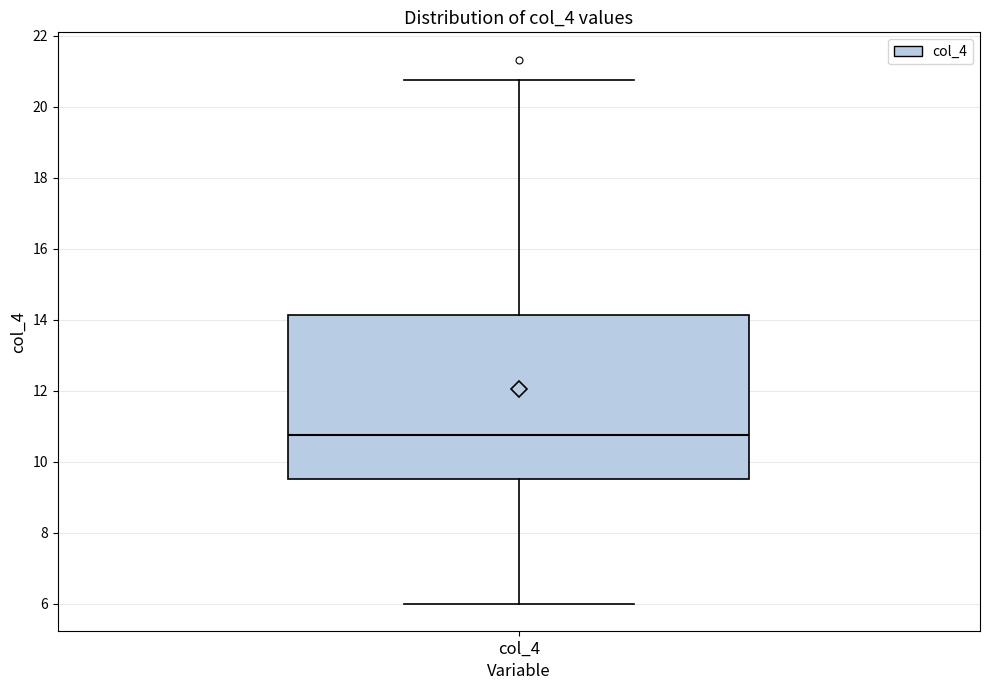

Where is the lower edge of the box for col_4 on the y-axis? The values are not printed on the chart, so give them approximately, as read against the axis.

9.6